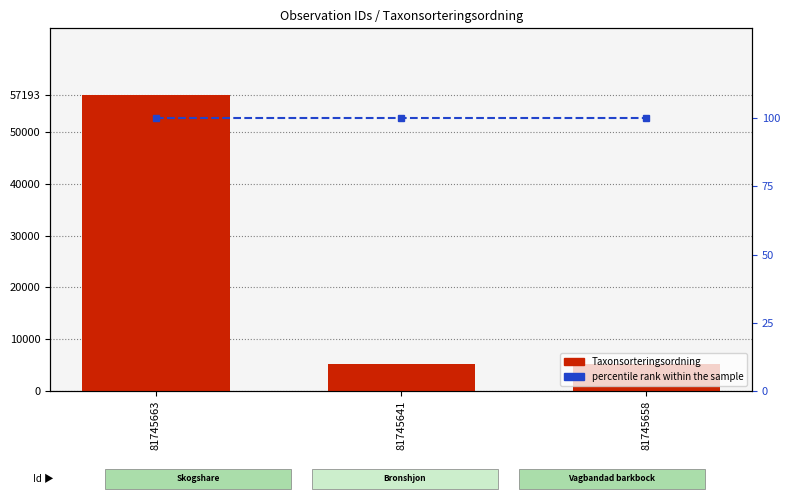

What is the label of the 1st bar from the left?

81745663